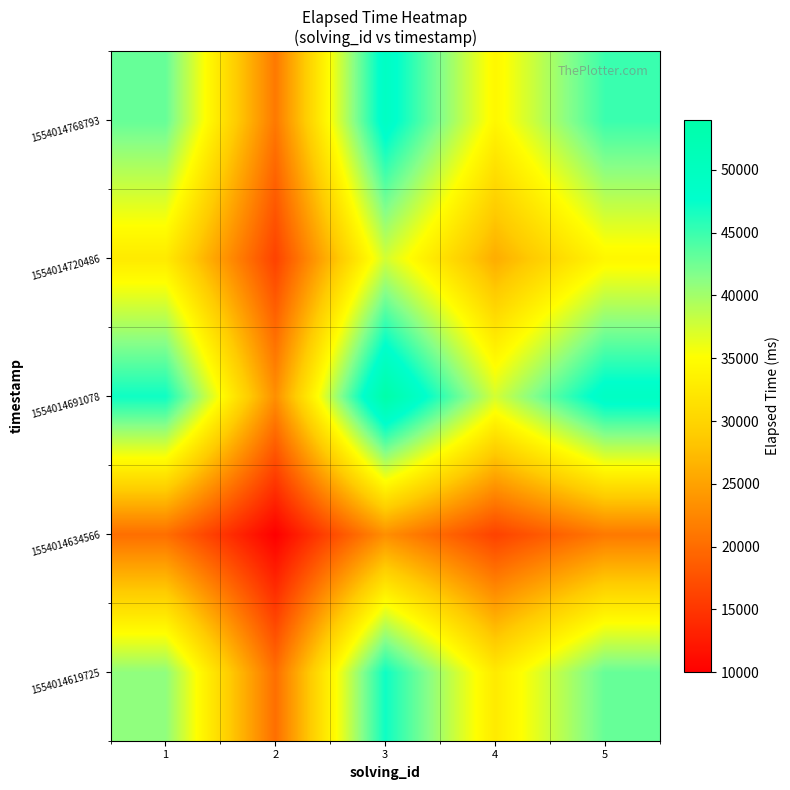

At which category does the chart reach its minimum across all series?

2